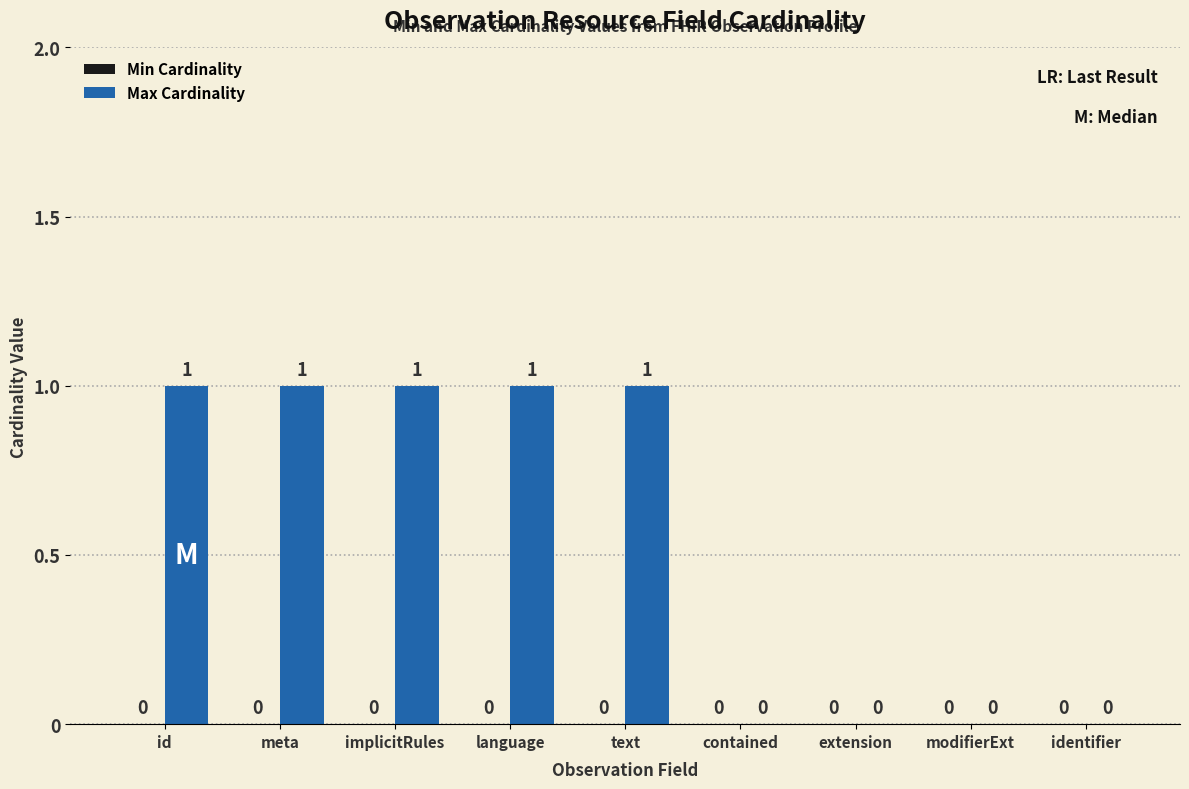

Is it true that the value at extension is 0?

True